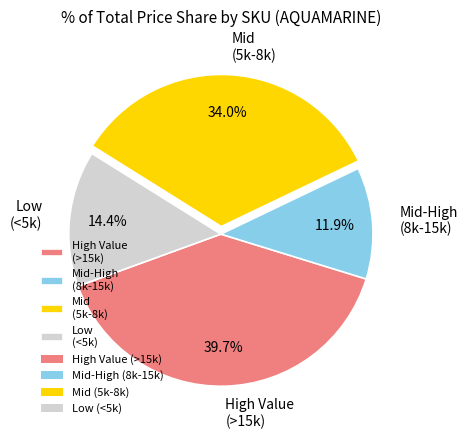

Is there any slice that represents more than half of the pie?

No